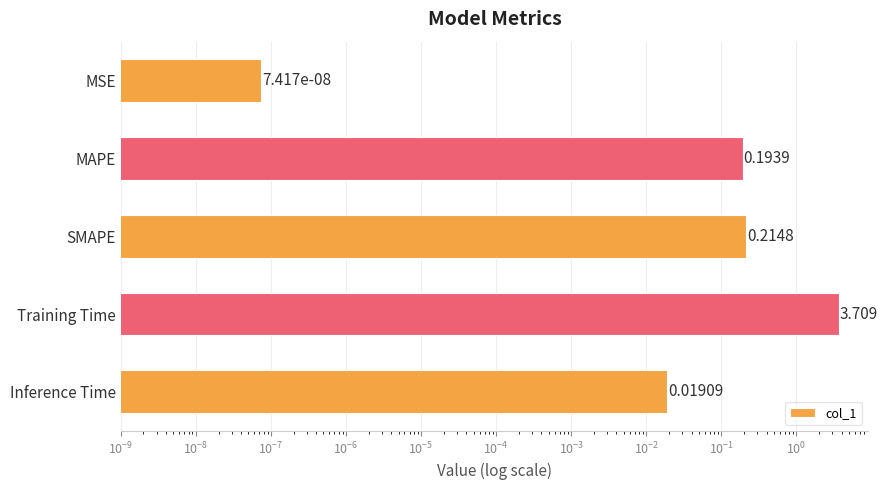

What is the greatest value displayed?

3.7